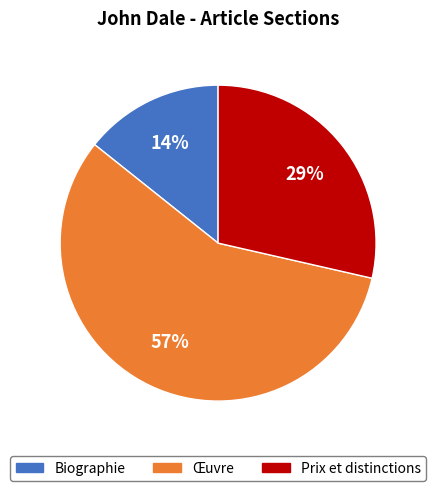

Which has a higher value, Œuvre or Biographie?

Œuvre